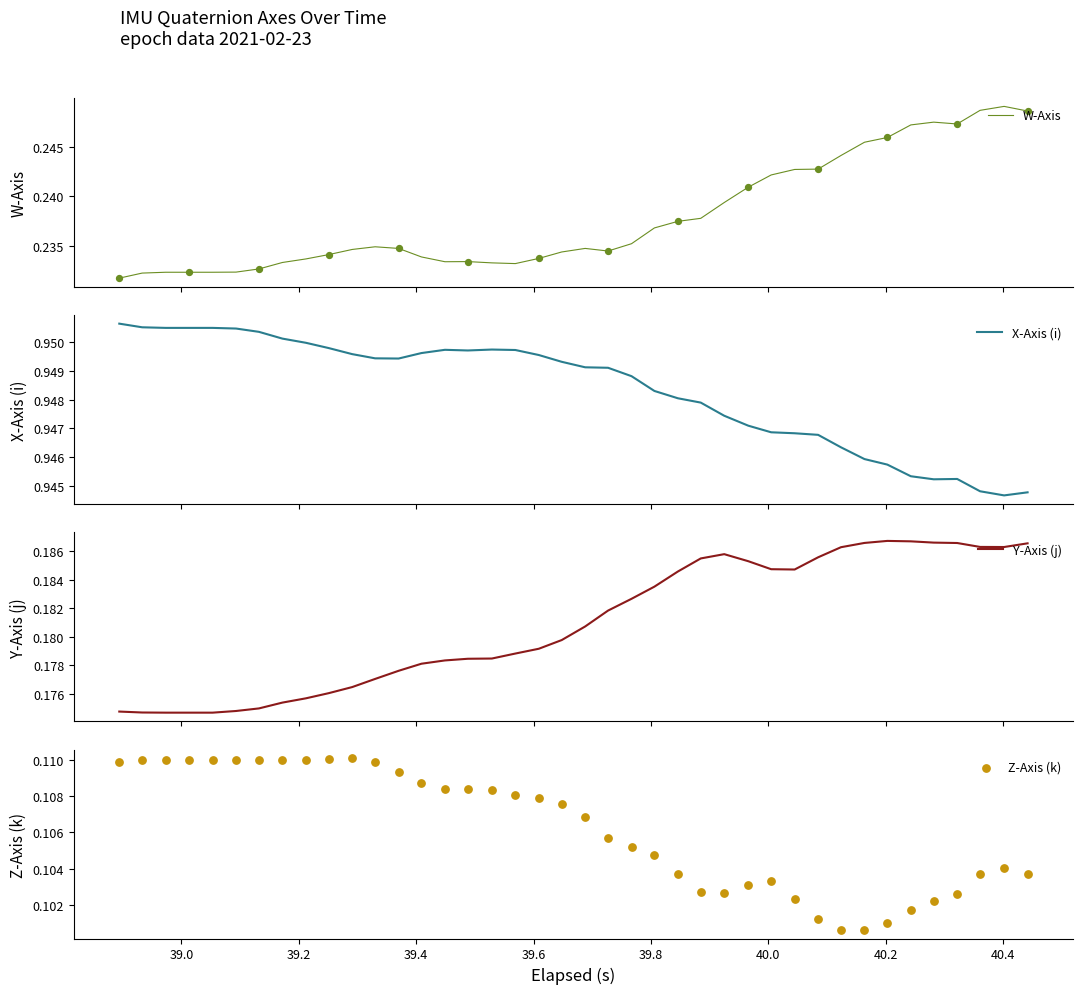

At how many categories does at least one series exceed 0?

40